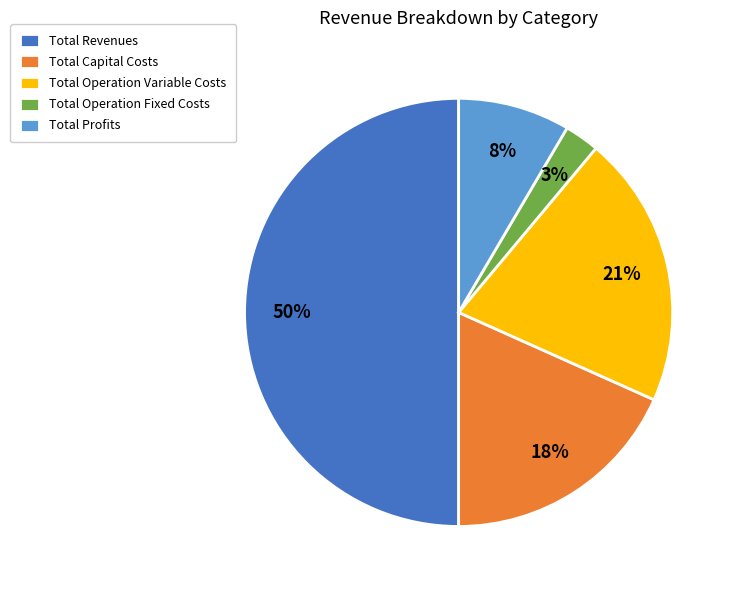

Between Total Profits and Total Capital Costs, which is larger?

Total Capital Costs